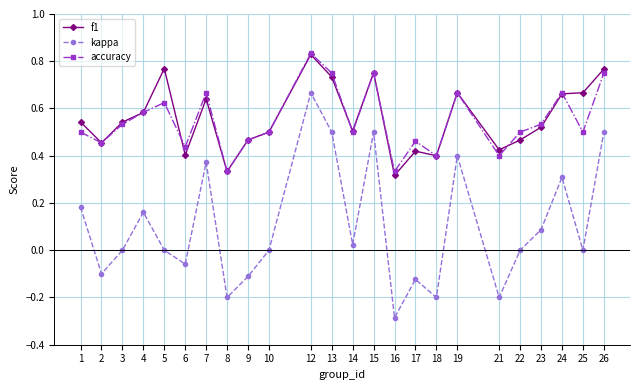

What is the difference between the maximum and minimum values in the kappa series?

1.0